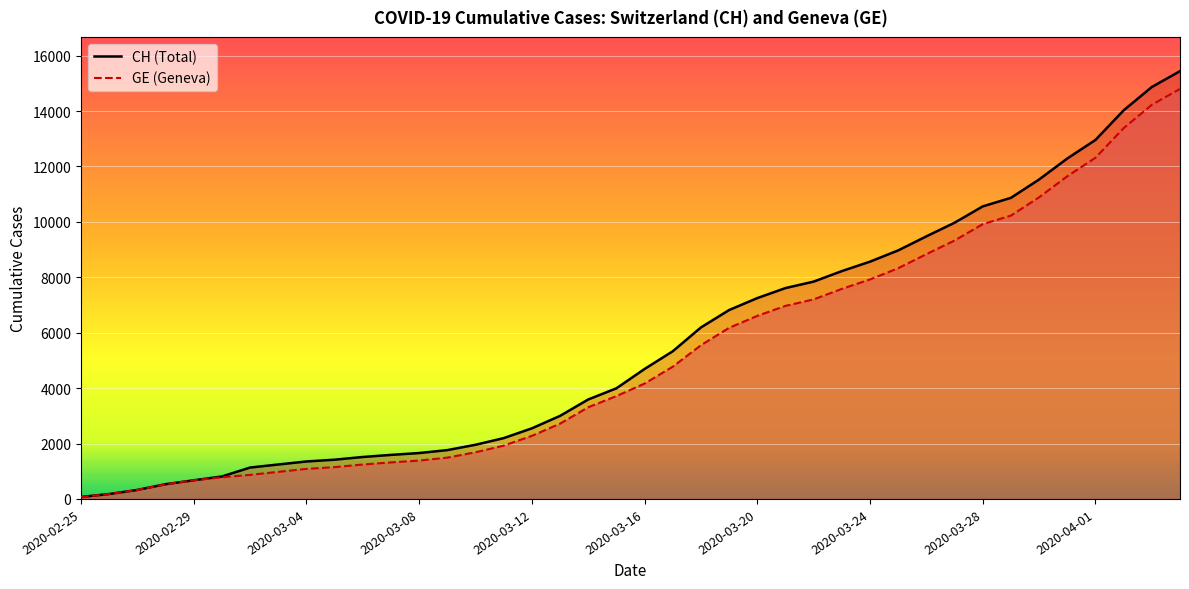

What is the difference between the second highest and second lowest values in the GE series?

14048